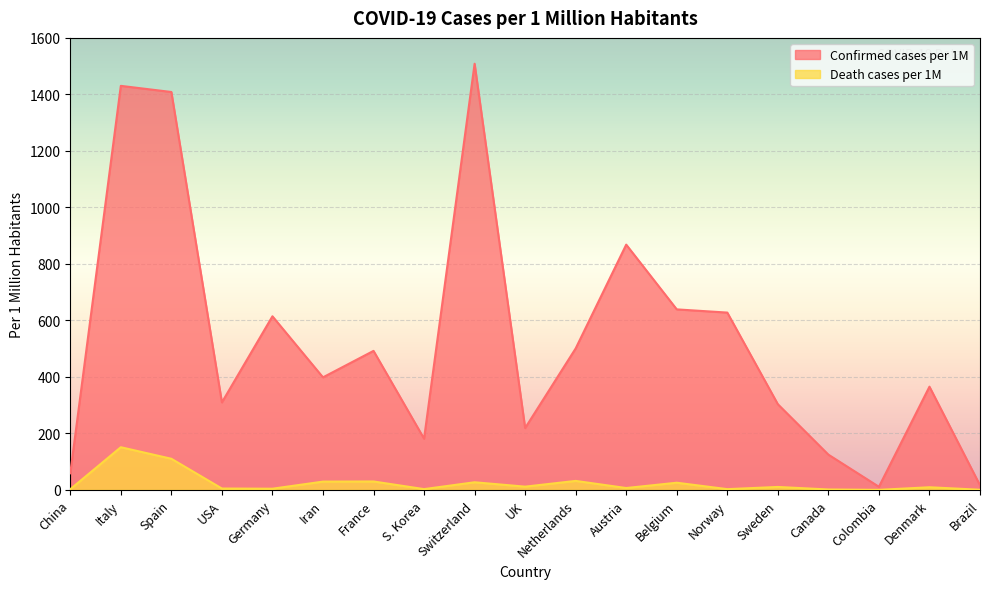

How many data points in Confirmed cases per 1M are above 398?

10